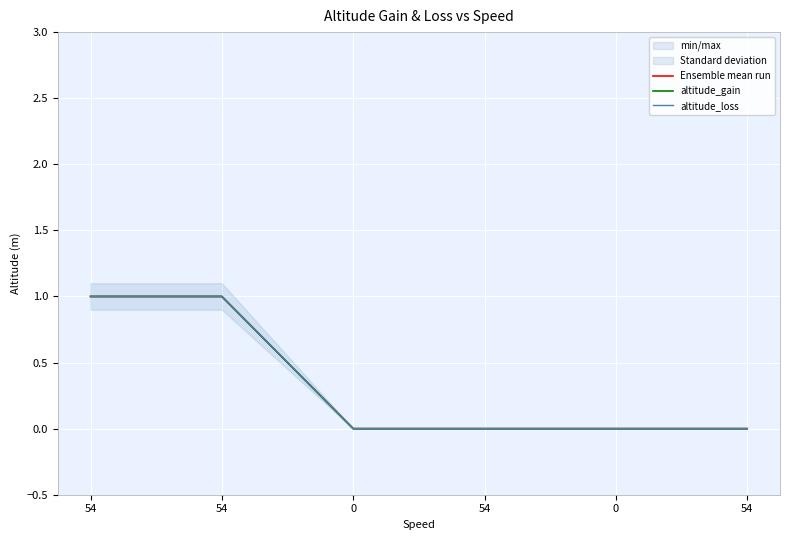

Is it true that altitude_gain equals 0 at 54?

False